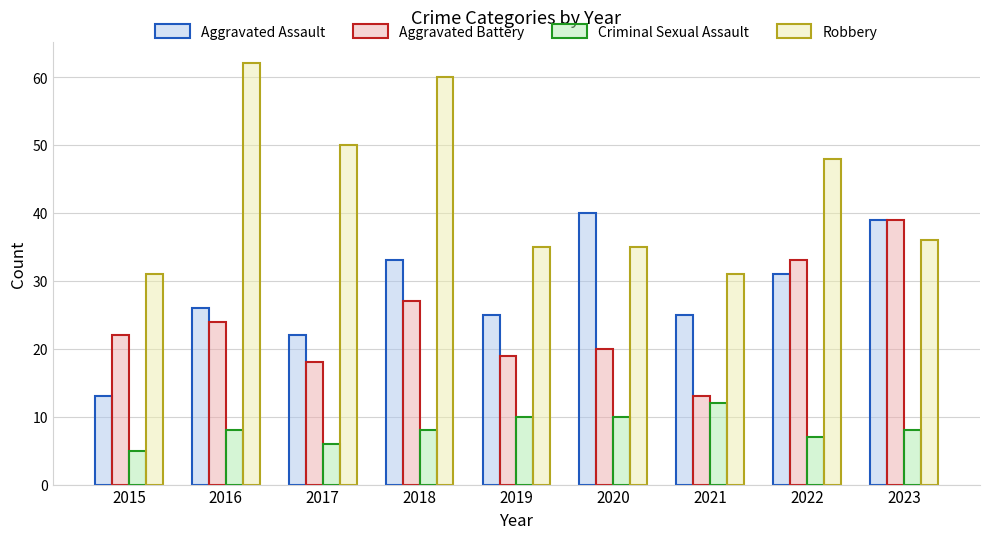

Which category has the highest value in the Robbery series?

2016